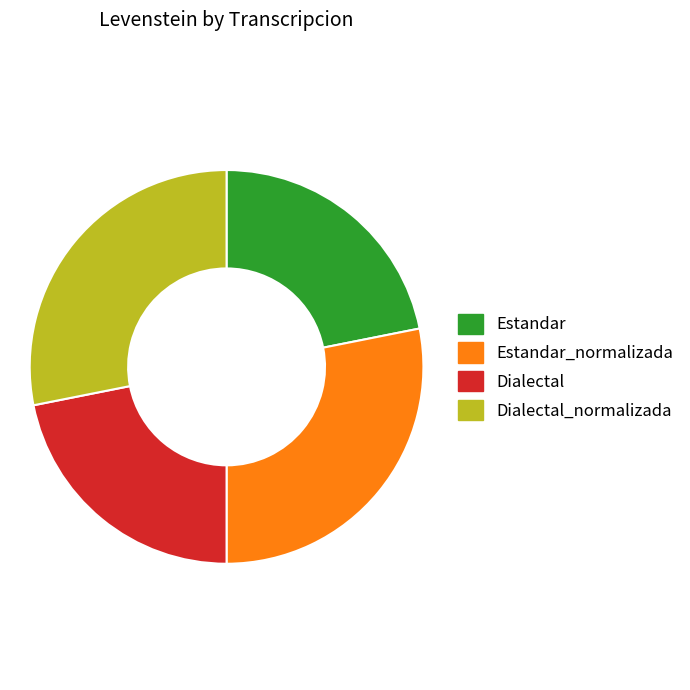

Is there a majority slice in this chart?

No